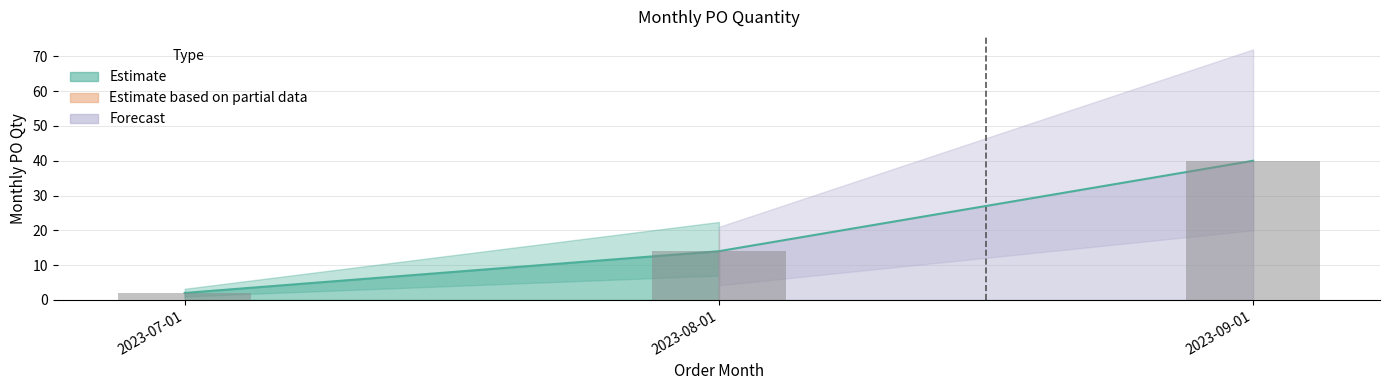

Is it true that the value at 2023-08-01 is 14?

True